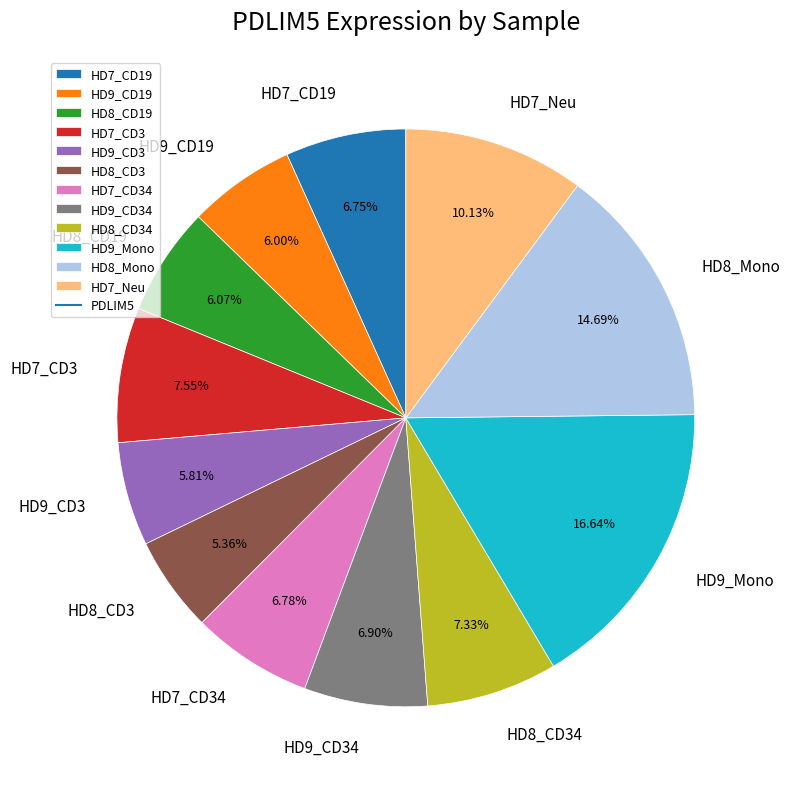

Which has a higher value, HD9_CD19 or HD7_CD3?

HD7_CD3